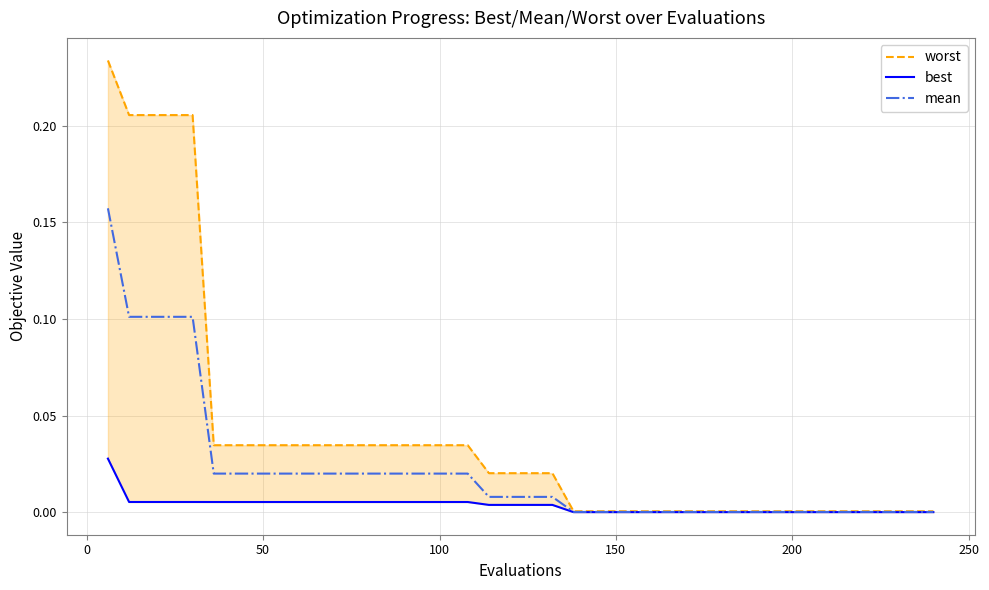

What is the difference between the second highest and minimum values in the worst series?

0.2